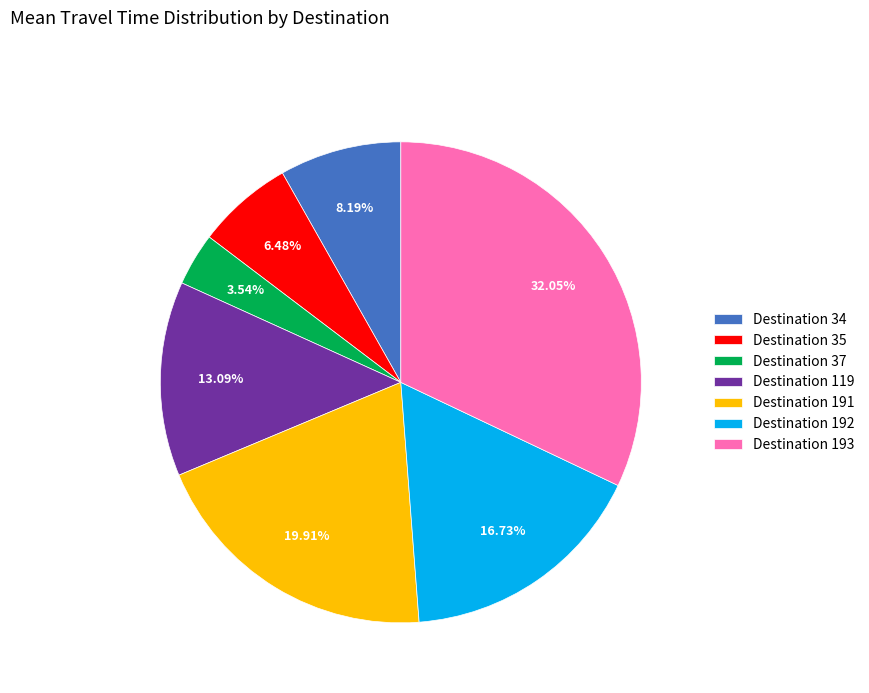

Count the number of slices in the pie.

7